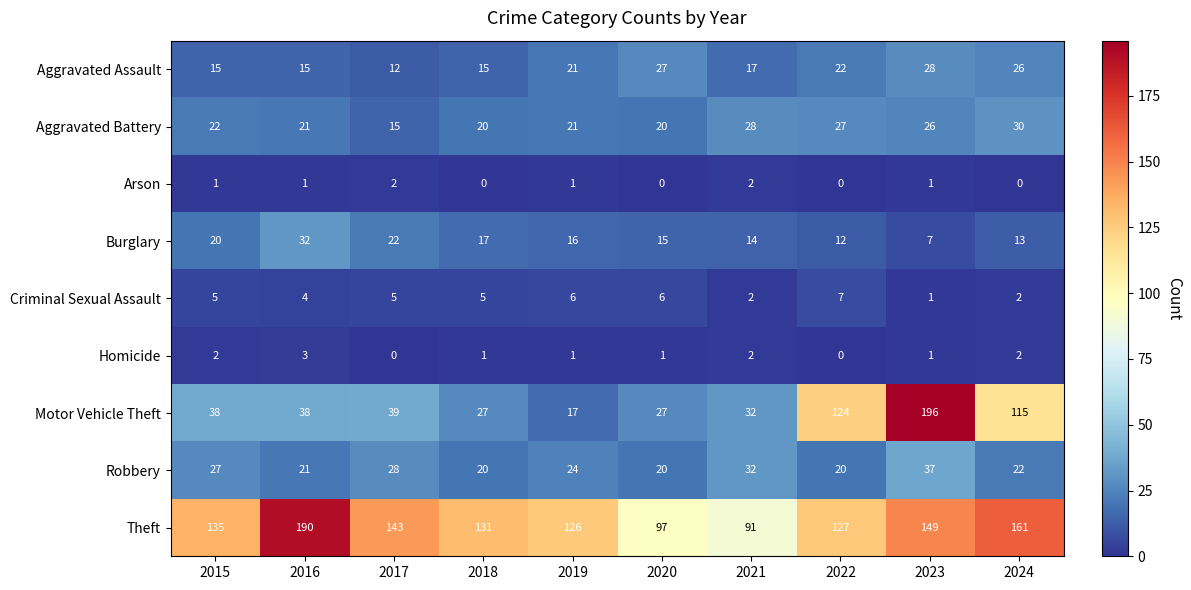

At which label does Homicide first exceed 1?

2015